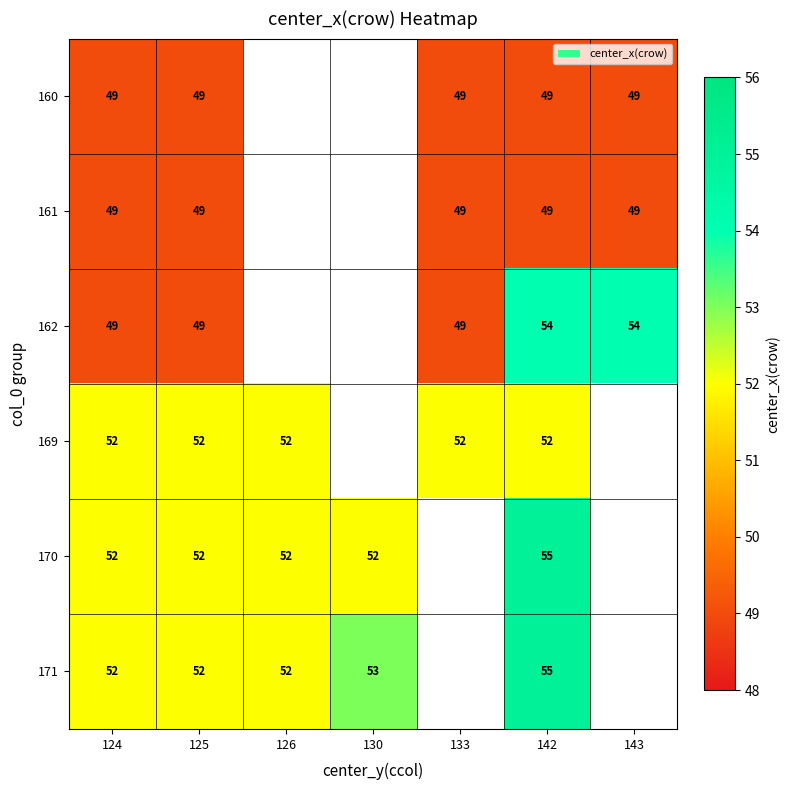

True or false: 162 has a value of 49 at 125.

True